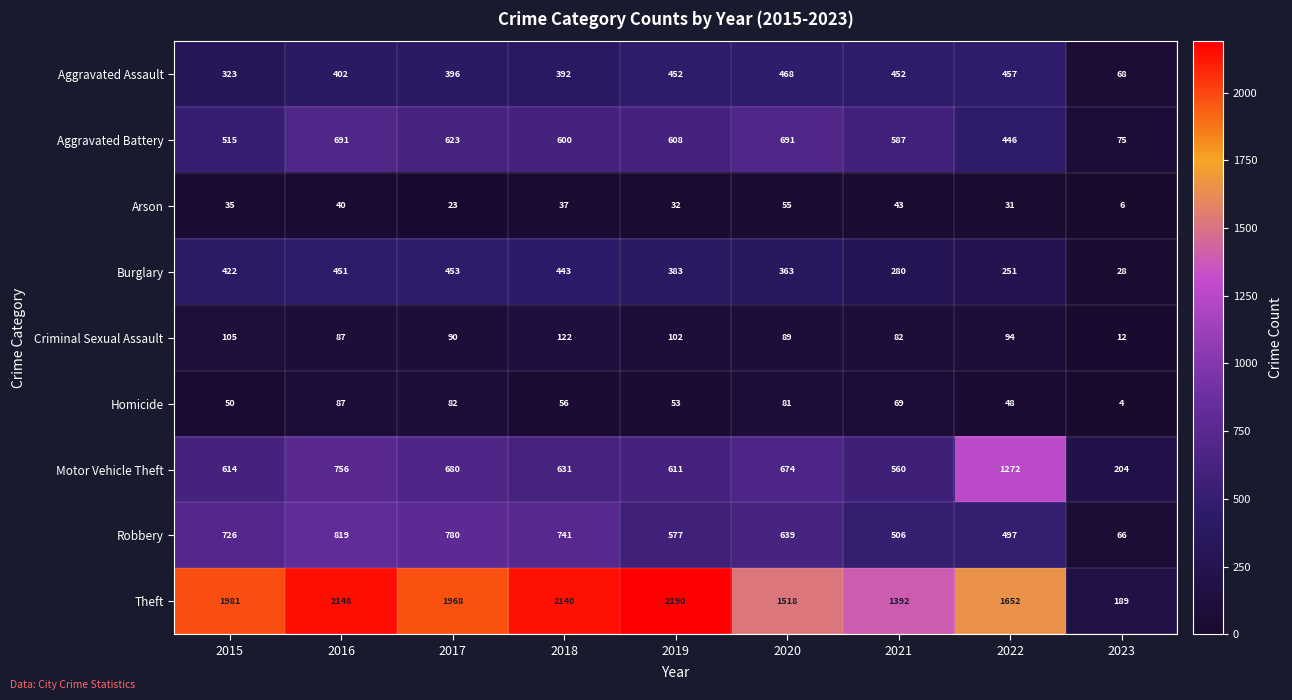

What is the minimum value shown in the chart?

4